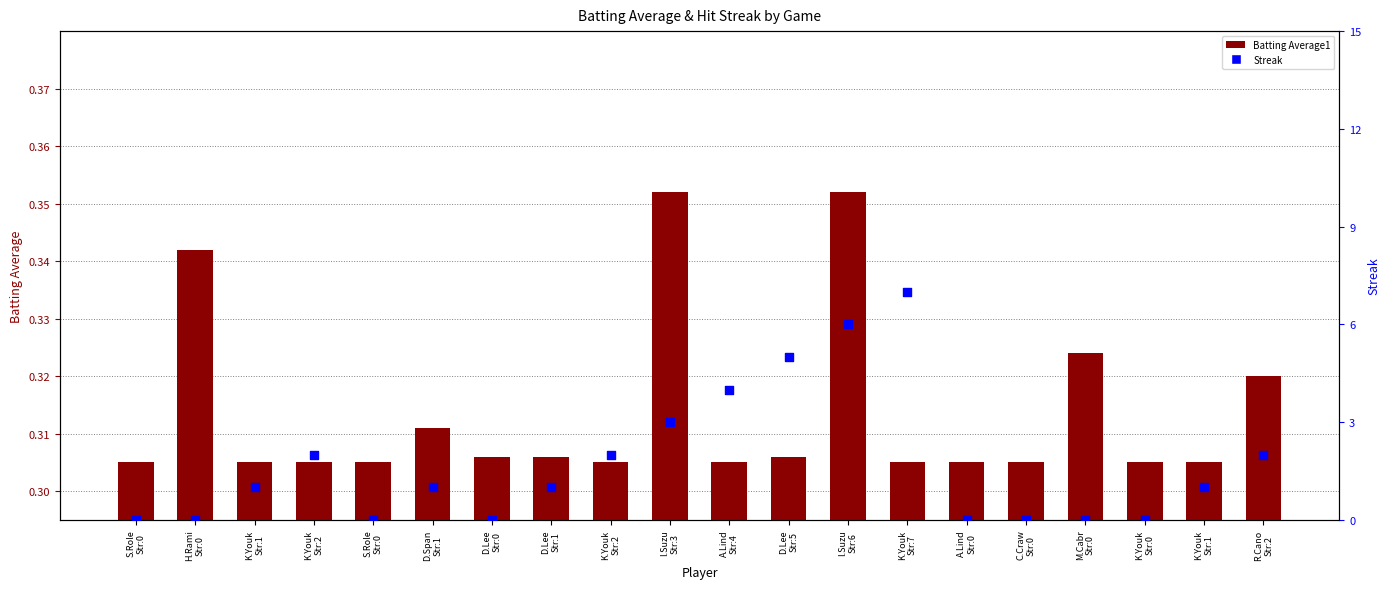

What is the total value across all series at K.Youk
Str:1?

1.3